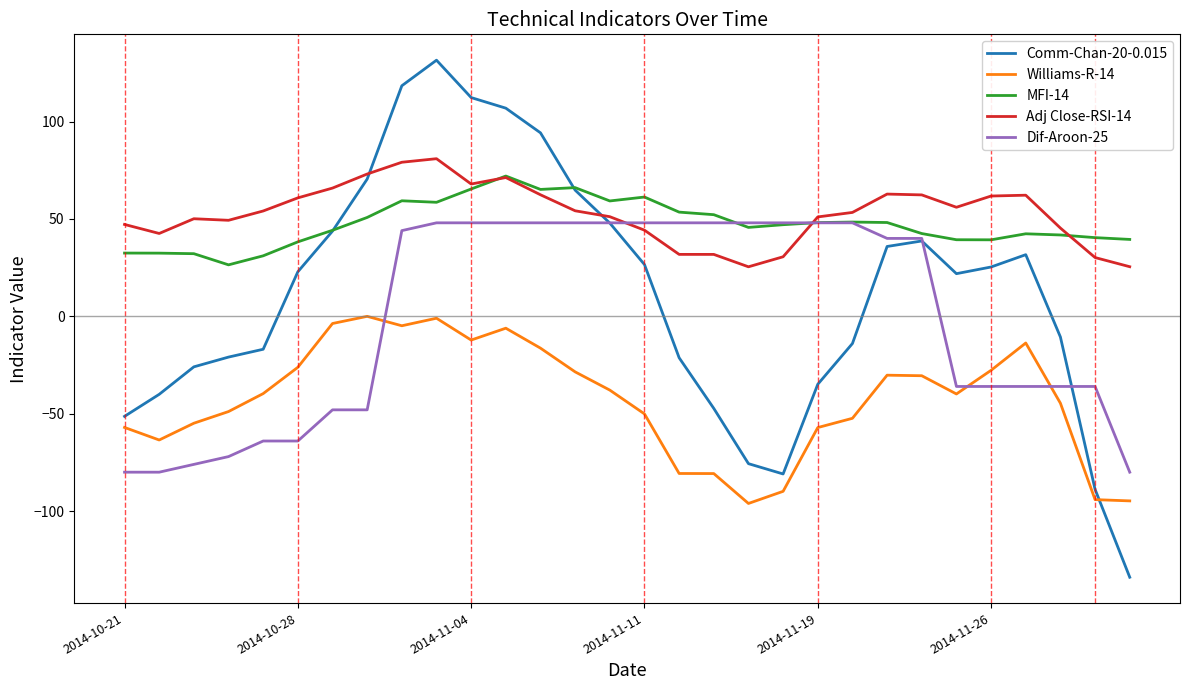

Which series has the widest spread of values?

Comm-Chan-20-0.015